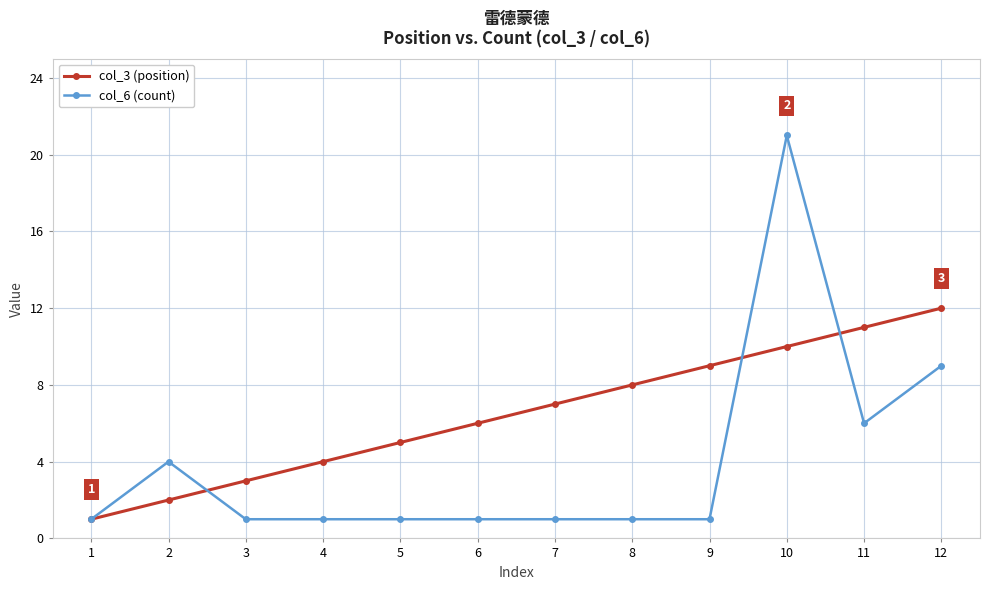

At which category is the sum across all series the highest?

10